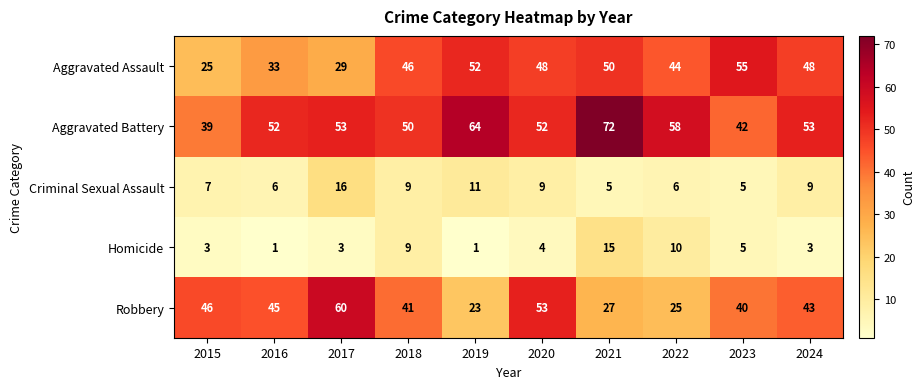

The Homicide series shows 3 at 2017. True or false?

True